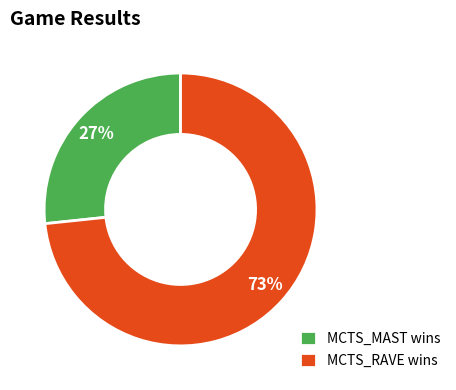

What is the smallest slice in the pie chart?

MCTS_MAST wins